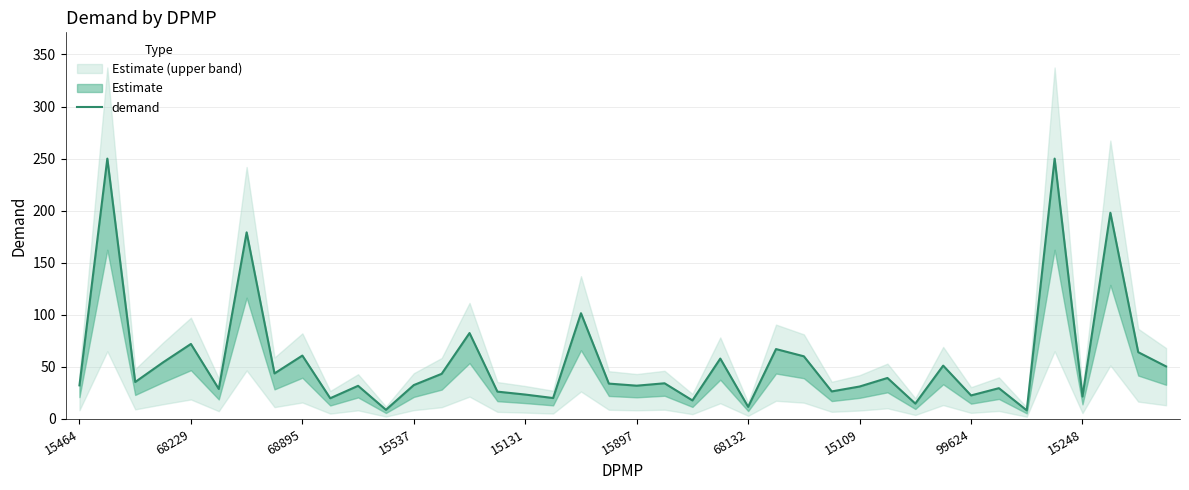

What is the difference between the second highest and second lowest values?

241.2